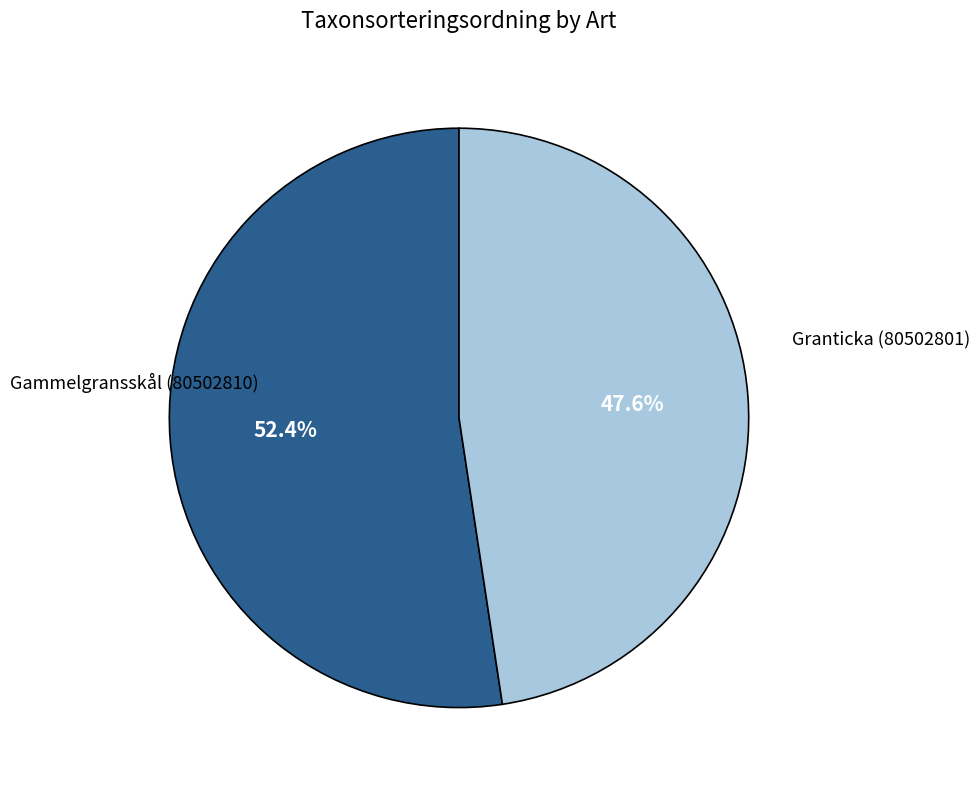

Does any single category account for the majority?

Yes